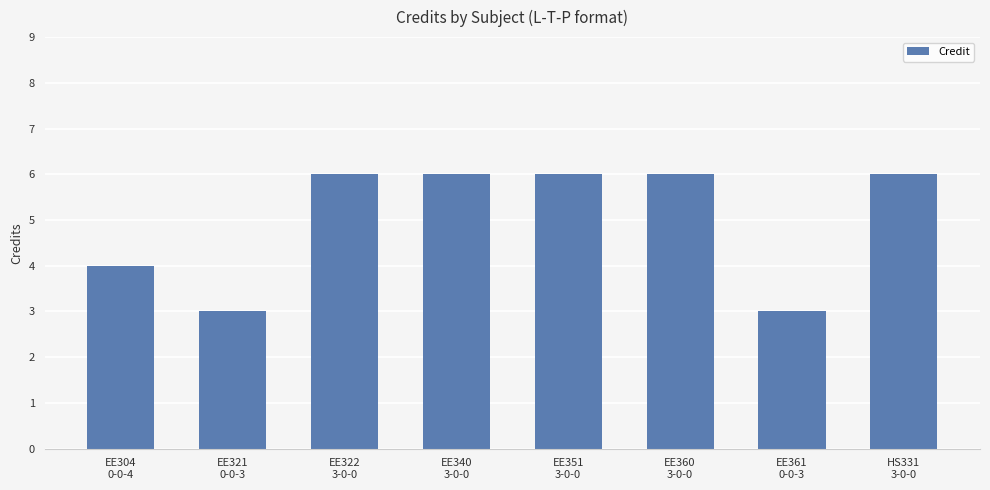

What is the value of the 3rd bar from the left?

6